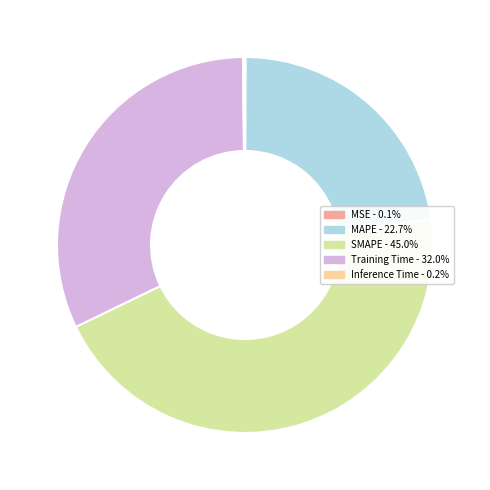

Is Training Time the majority of the pie?

No